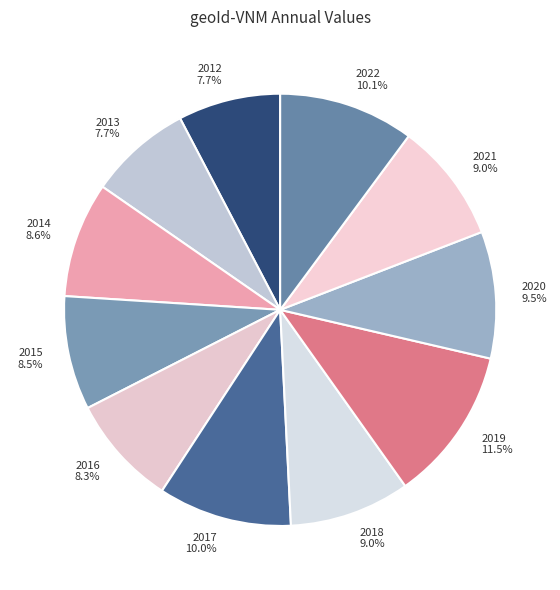

Approximately how many times larger is the value at 2014 compared to 2012?

1.1